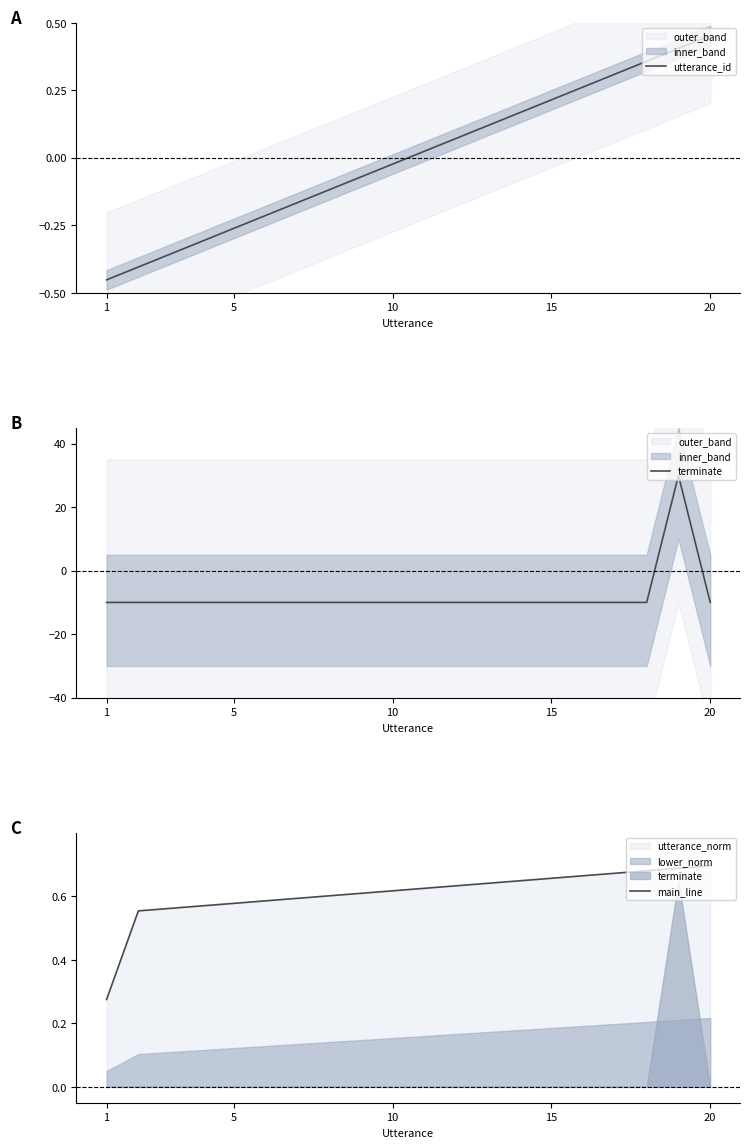

True or false: utterance_id has a value of -0.2 at 1.

False